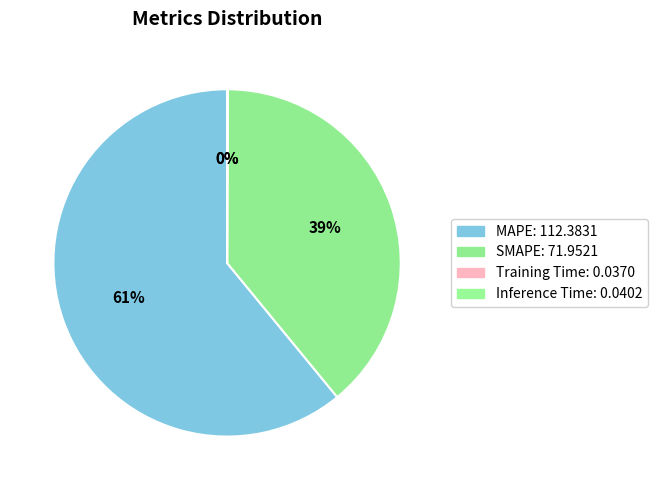

To the nearest percent, what is the average slice percentage?

25%